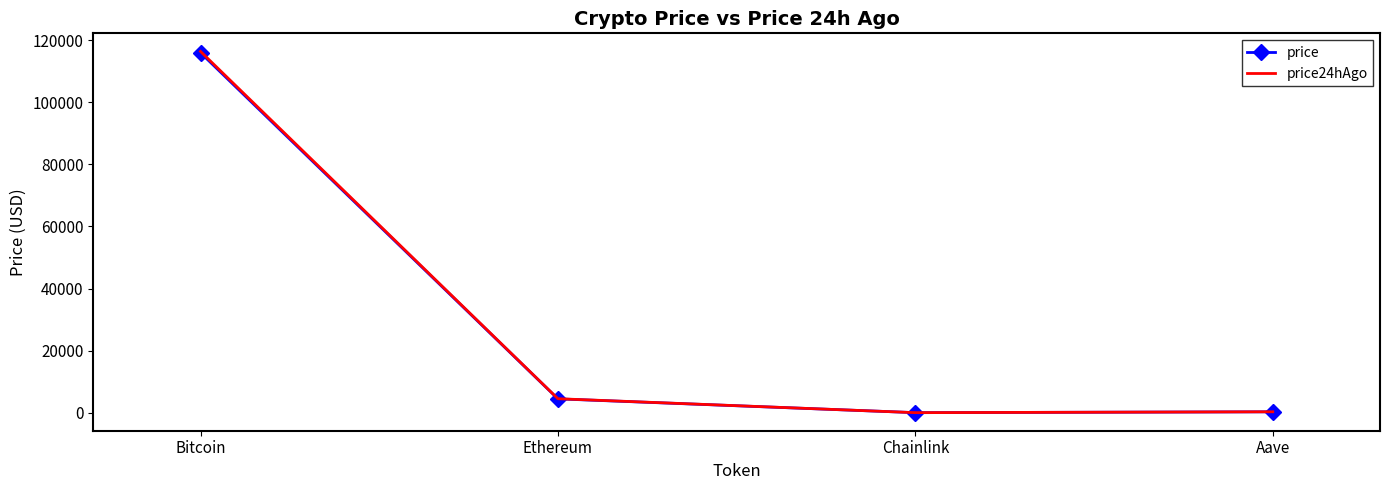

At which label does price reach its peak?

Bitcoin